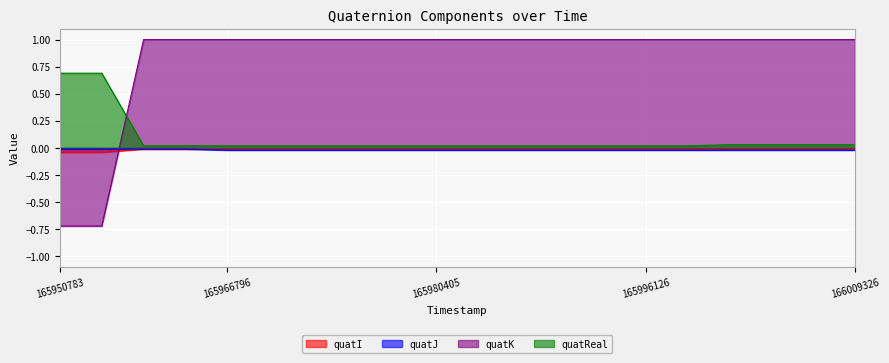

What is the minimum value shown in the chart?

-0.7